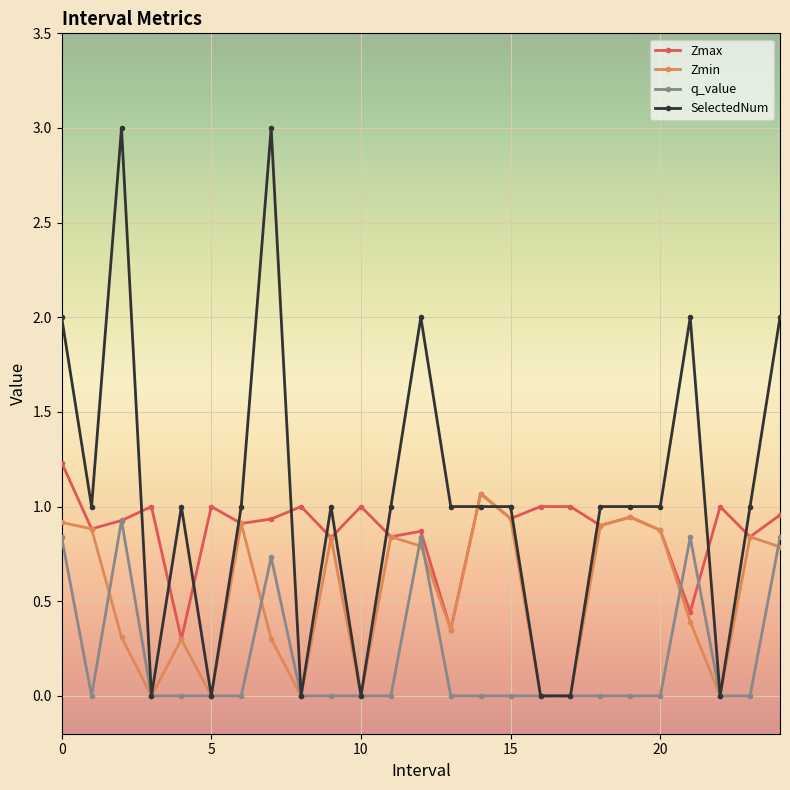

True or false: q_value and Zmax intersect in this chart.

True